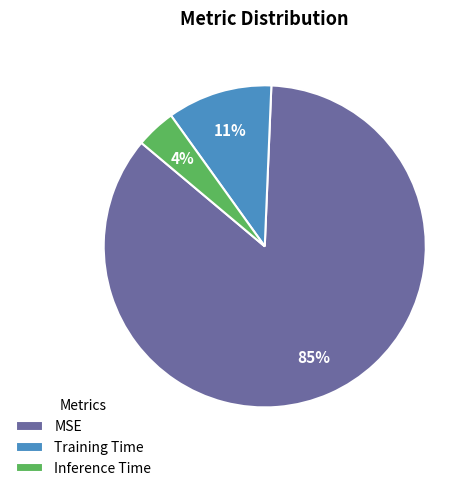

True or false: Inference Time accounts for 4% of the total.

True